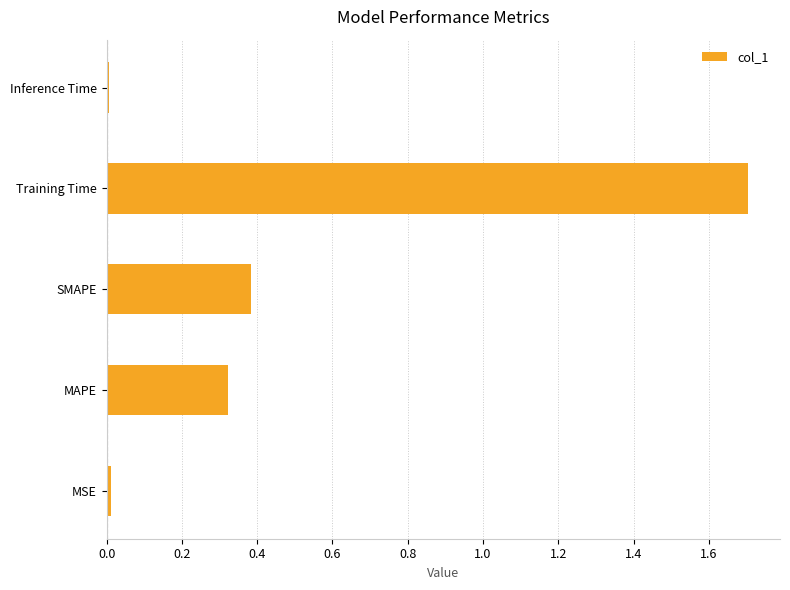

True or false: the data shows 0.0 at Inference Time.

True